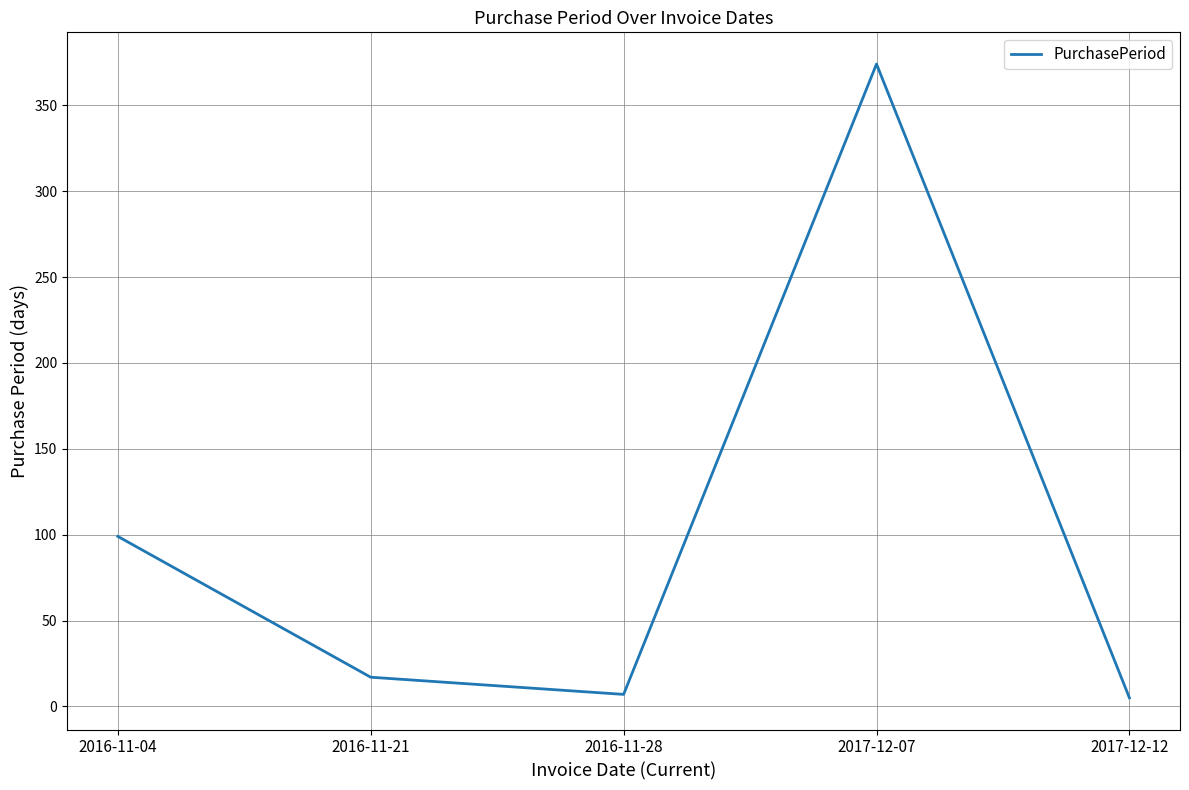

True or false: the data shows 374 at 2017-12-07.

True